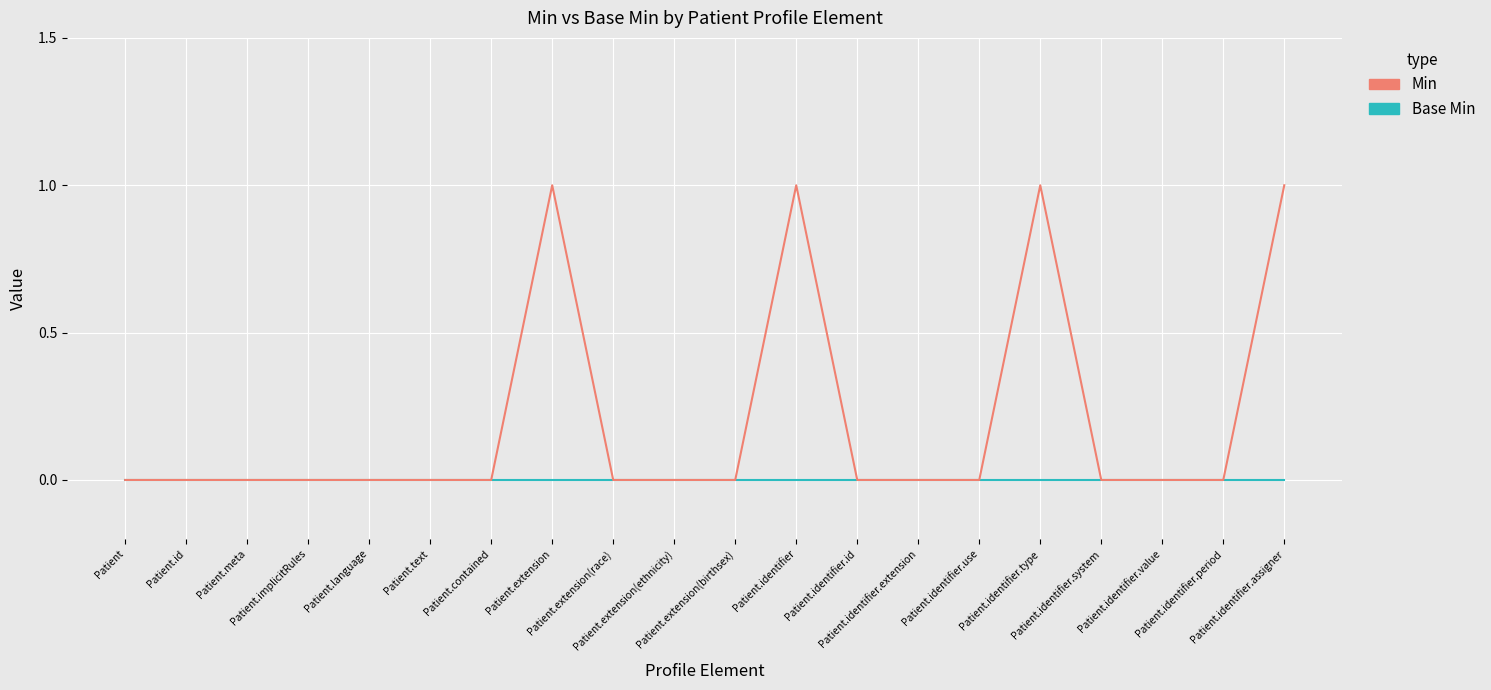

List the series in order of their overall mean, lowest first.

Base Min, Min